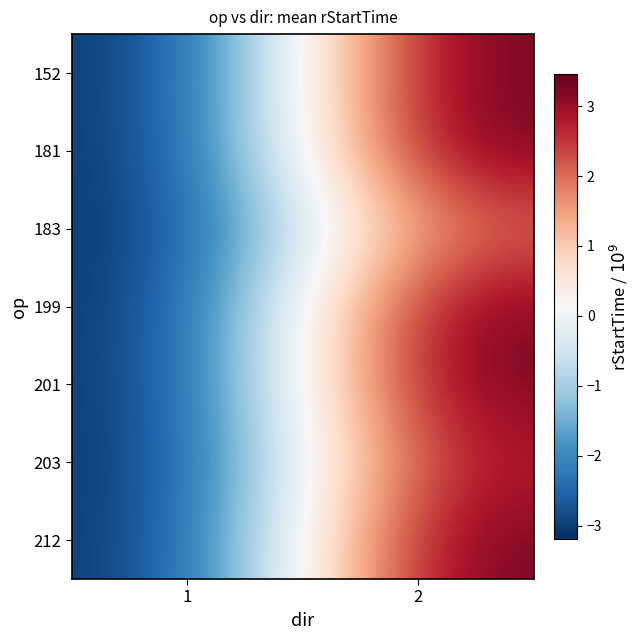

List the series in order of their peak value, highest first.

152, 212, 201, 181, 199, 203, 183